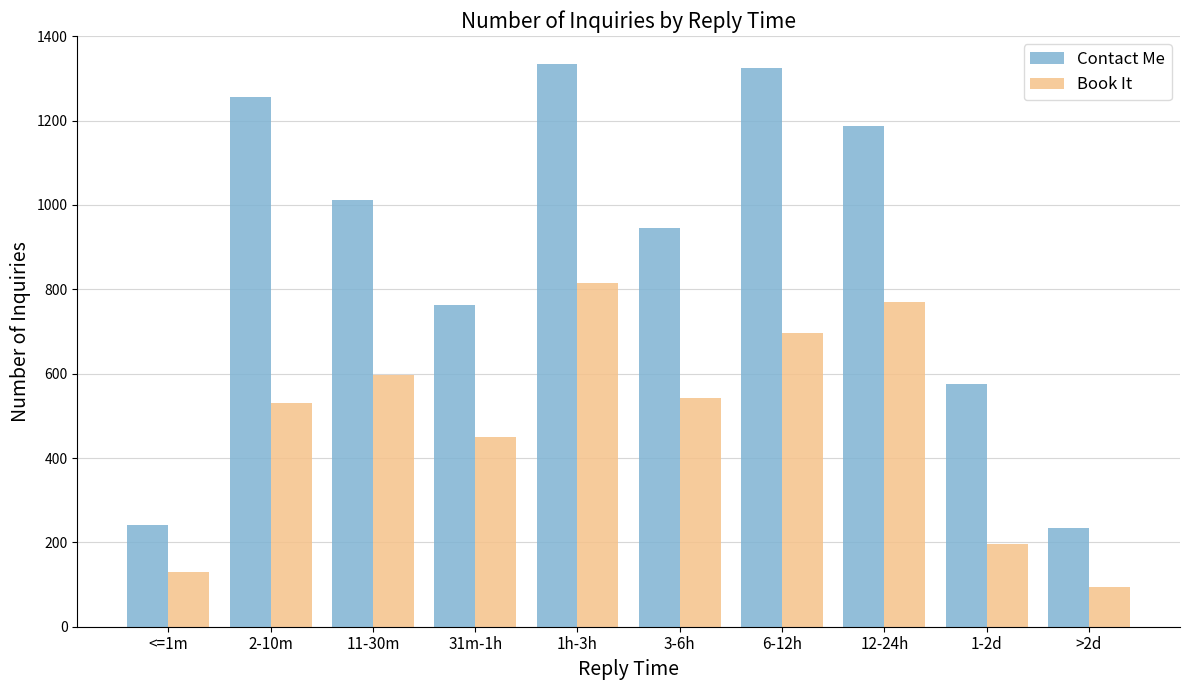

What are all the series names shown in the legend?

Contact Me, Book It